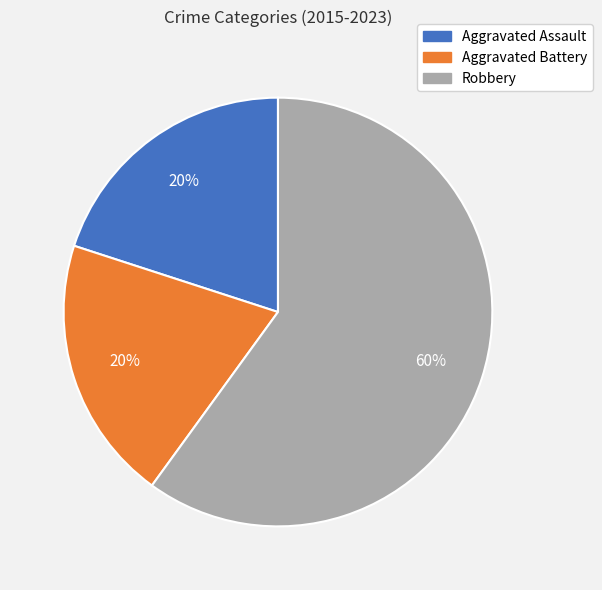

What is the majority slice?

Robbery